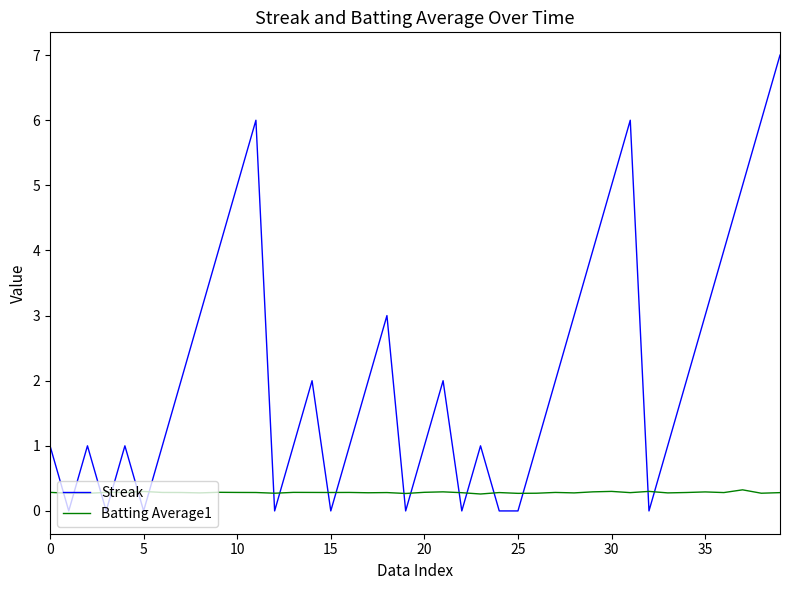

What is the maximum value for Batting Average1?

0.3